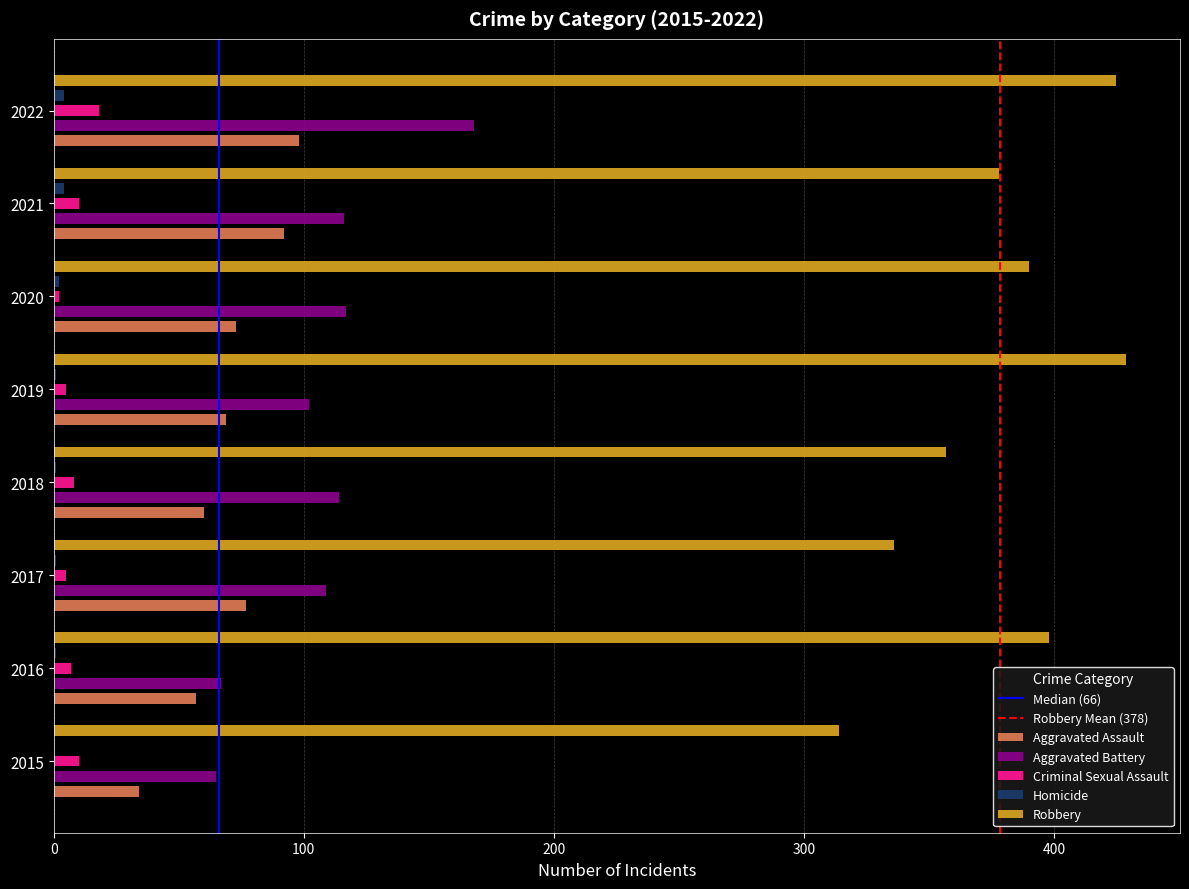

Which category has the lowest value in the Aggravated Assault series?

2015